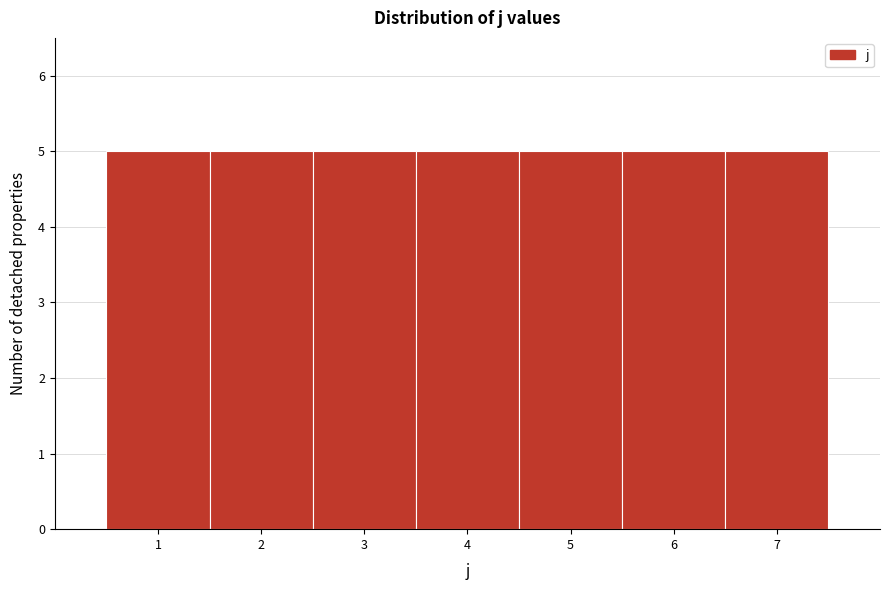

Reading left to right, list every bar in this chart as the range it spans on the x-axis followed by its height. The values are not printed on the chart, so give them approximately, as read against the axis.

0.5 to 1.5: 5
1.5 to 2.5: 5
2.5 to 3.5: 5
3.5 to 4.5: 5
4.5 to 5.5: 5
5.5 to 6.5: 5
6.5 to 7.5: 5